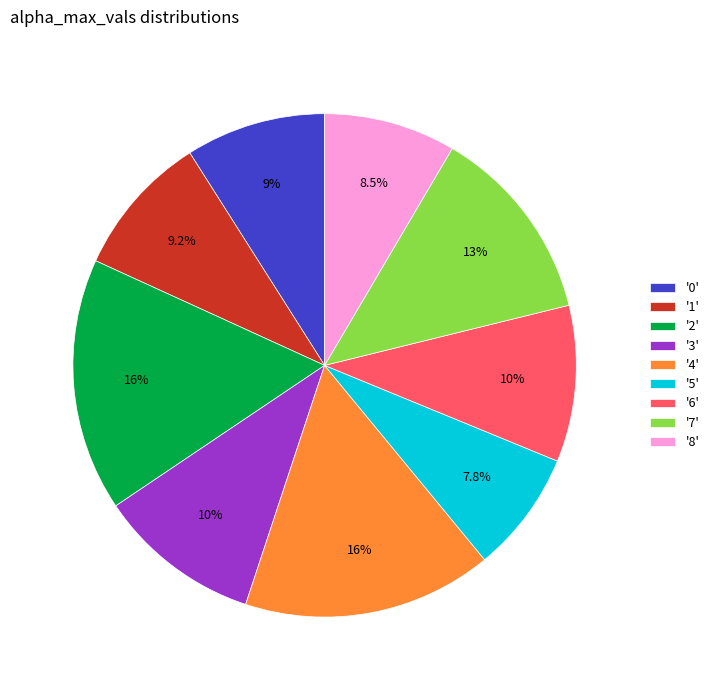

Is there a majority slice in this chart?

No